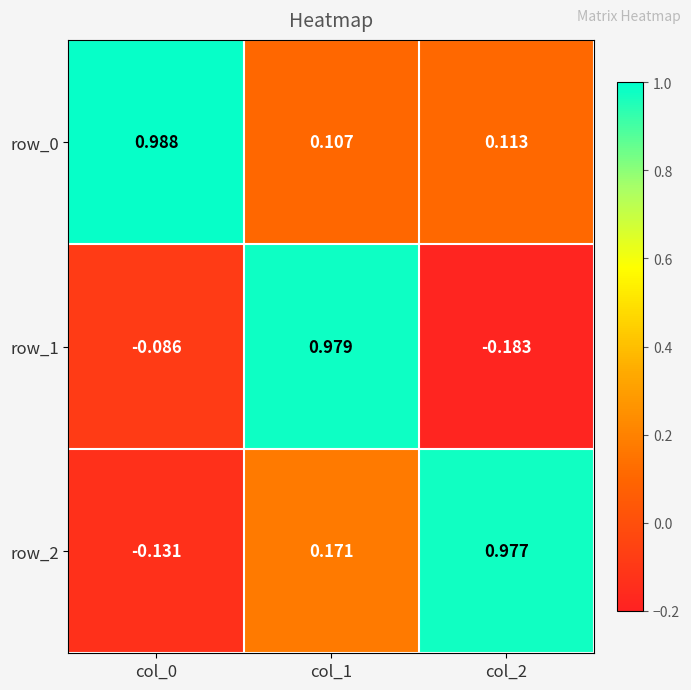

Is the value of row_1 at col_2 greater than the value of row_2 at col_2?

No